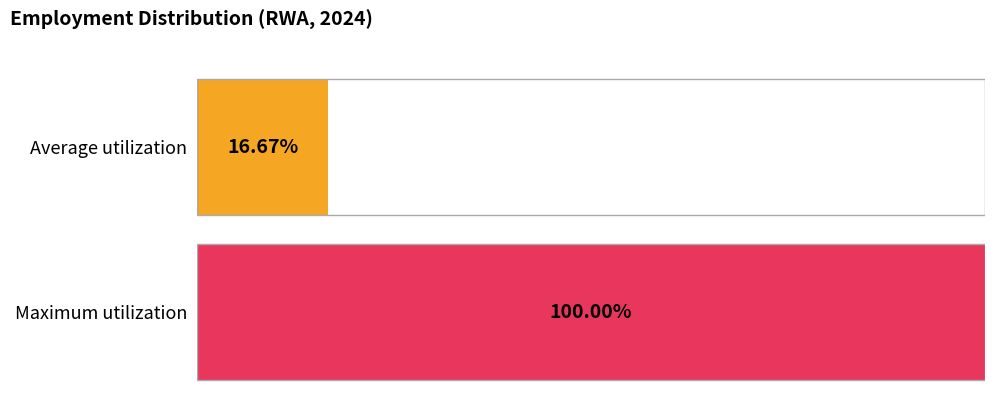

What are all the series names shown in the legend?

Average utilization, Maximum utilization